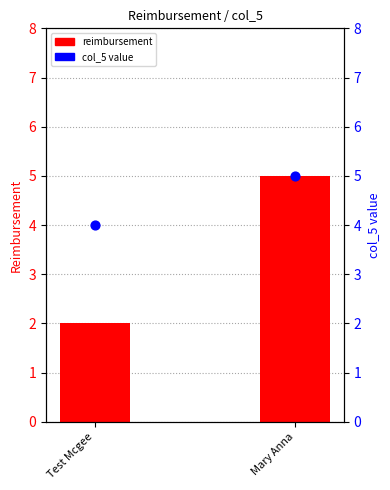

At how many categories does at least one series exceed 4?

1